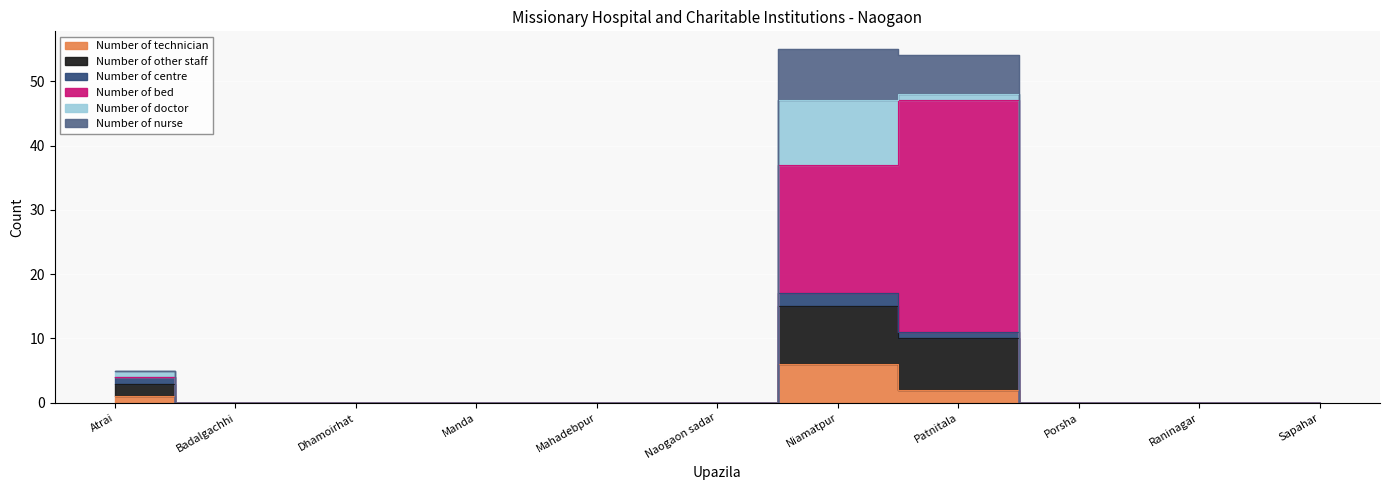

True or false: Number of bed and Number of other staff intersect in this chart.

False